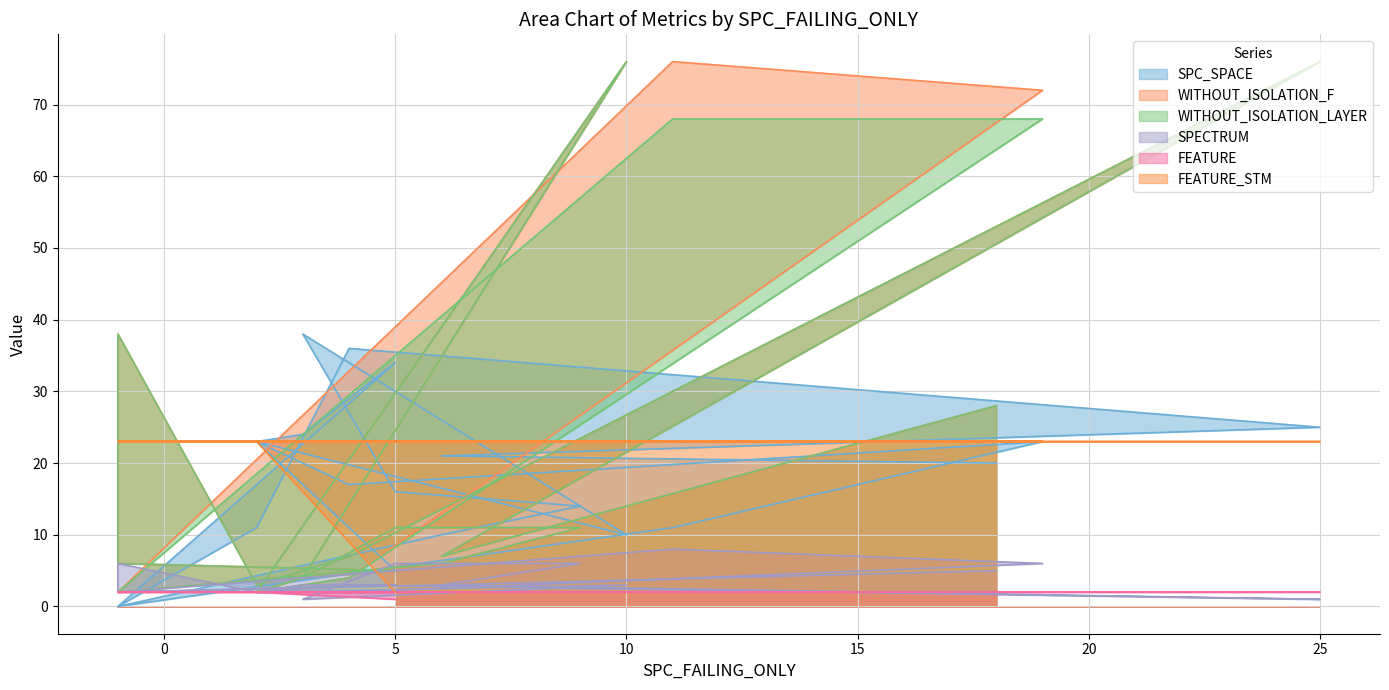

At which category is the sum across all series the highest?

25